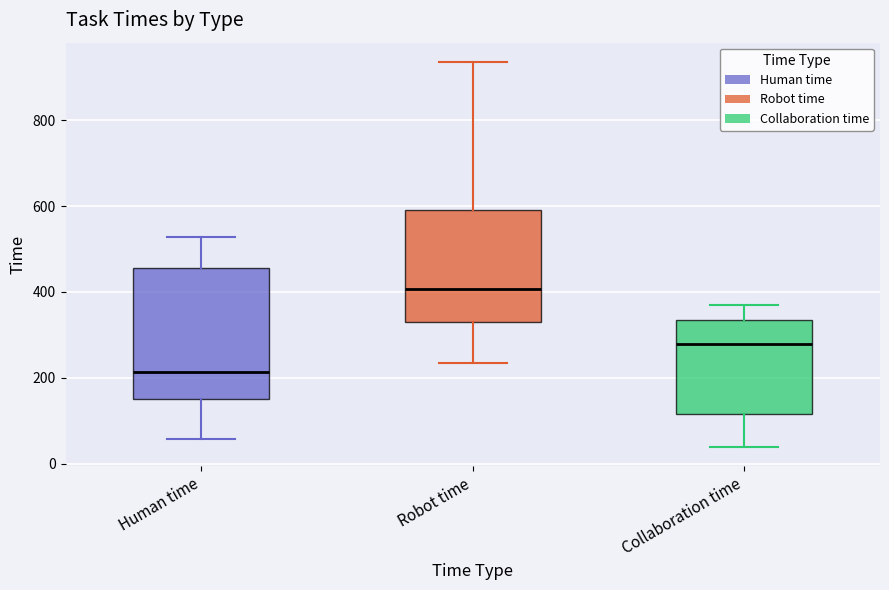

Reading left to right, transcribe this box plot: for each box, give where its median line is, the range the box spans, and where its two whiskers end, as read against the y-axis. The values are not printed on the chart, so give them approximately, as read against the axis.

Human time: median 220, box 160 to 460, whiskers 60 to 520
Robot time: median 400, box 340 to 600, whiskers 240 to 940
Collaboration time: median 280, box 120 to 340, whiskers 40 to 360